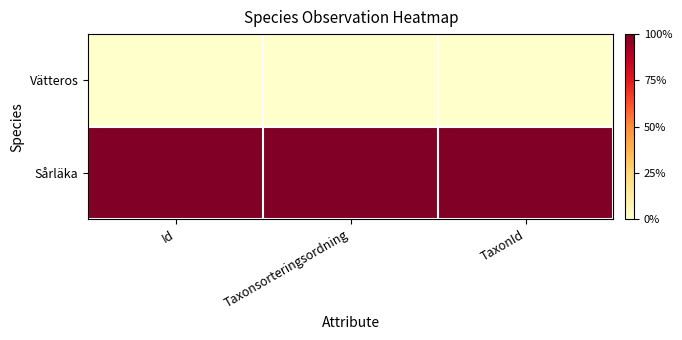

Which series changed the most between Taxonsorteringsordning and TaxonId?

Vätteros